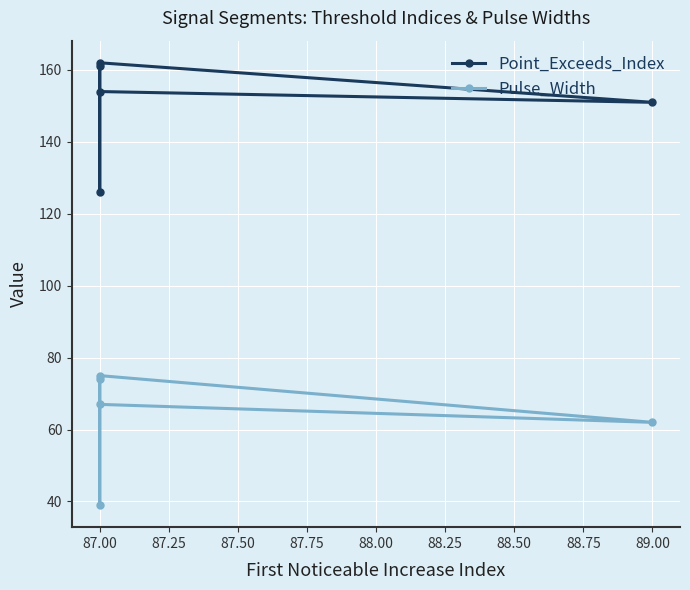

What is the lowest value of the Pulse_Width series?

39